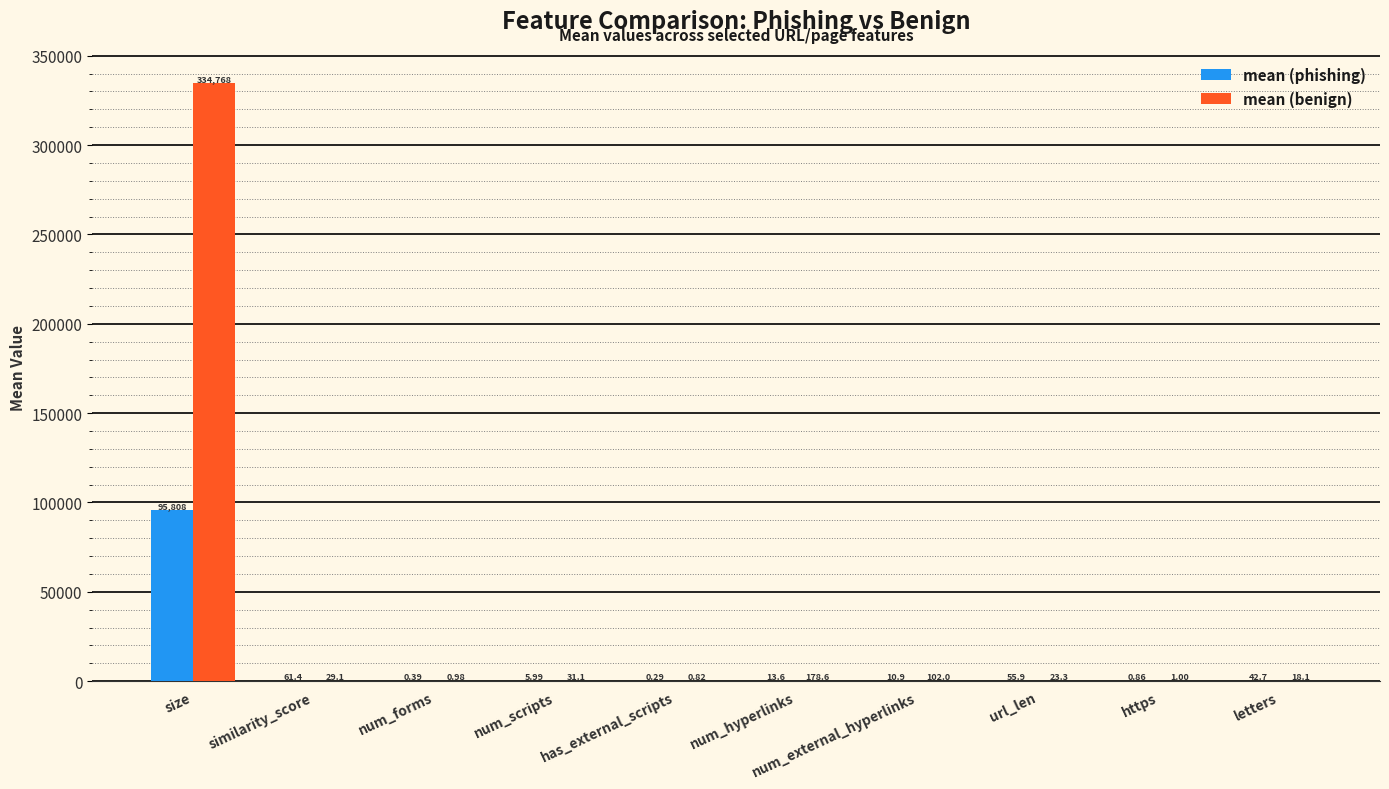

At which category does the chart reach its peak across all series?

size